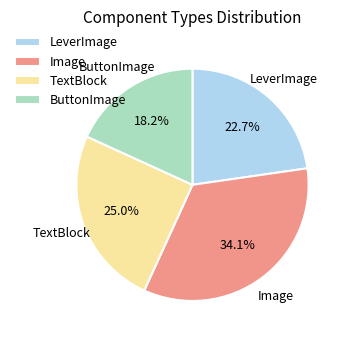

What is the ratio of the value at ButtonImage to the value at LeverImage?

0.8